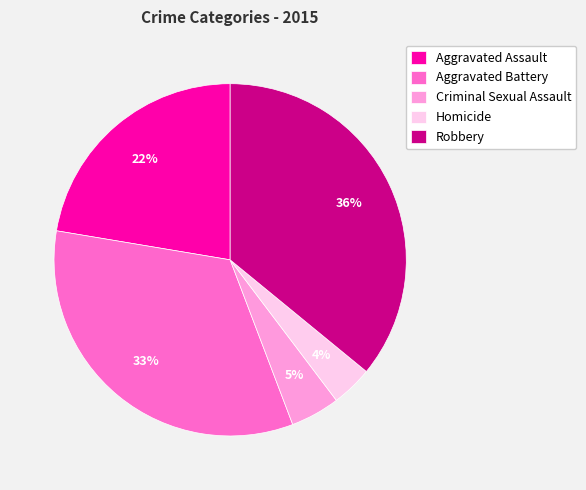

The Criminal Sexual Assault slice represents 5% of the pie. True or false?

True